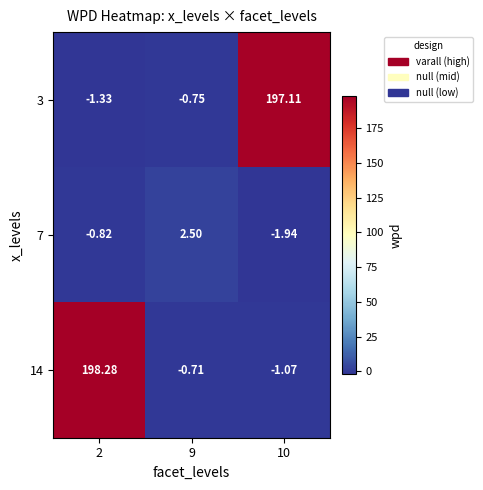

Is the value of 14 at 2 greater than the value of 3 at 9?

Yes